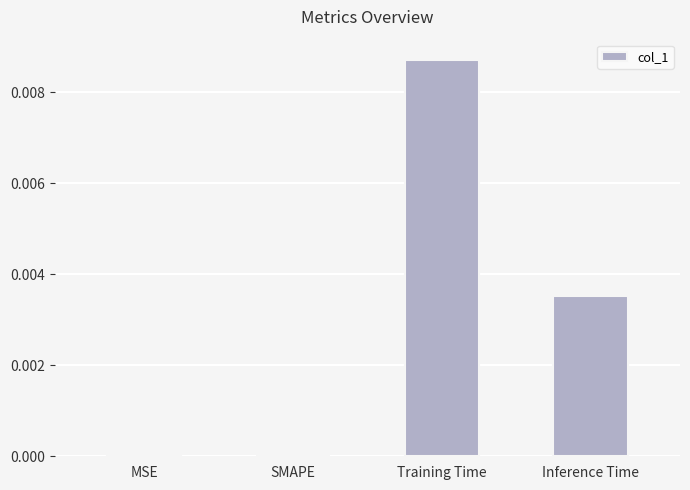

Which label corresponds to the largest value in the chart?

Training Time